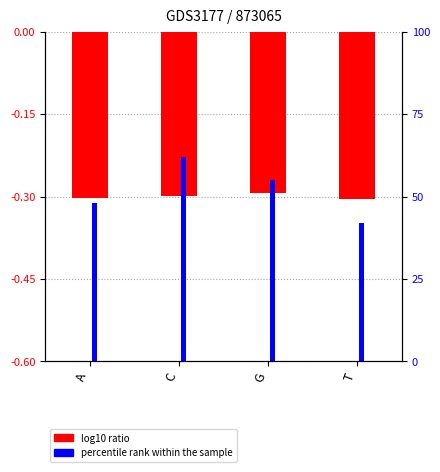

Which series has the largest total across all categories?

percentile rank within the sample